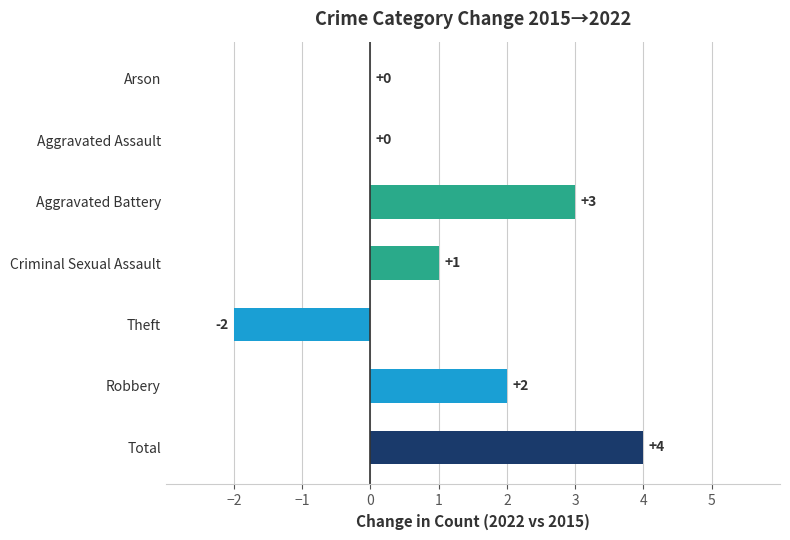

How many values are between 0 and 3?

5